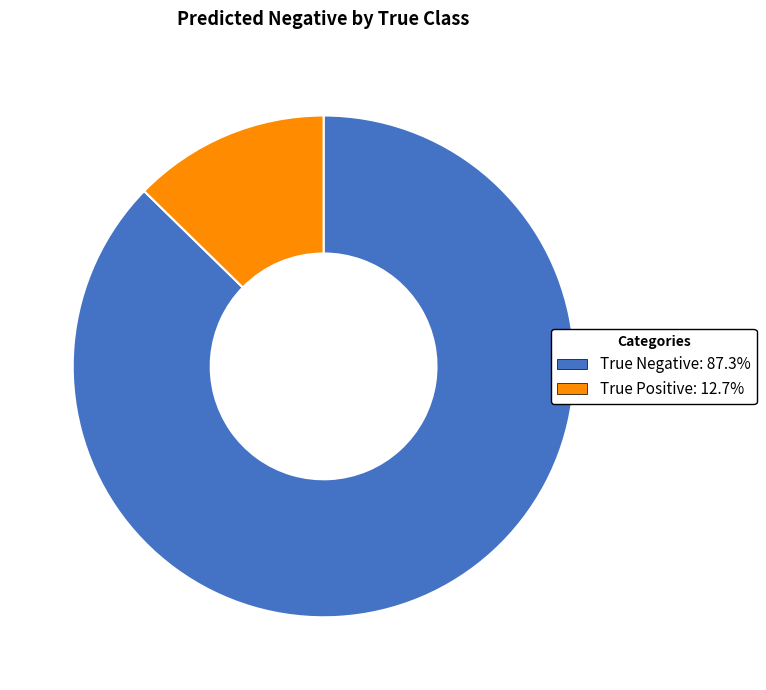

What is the majority slice?

True Negative